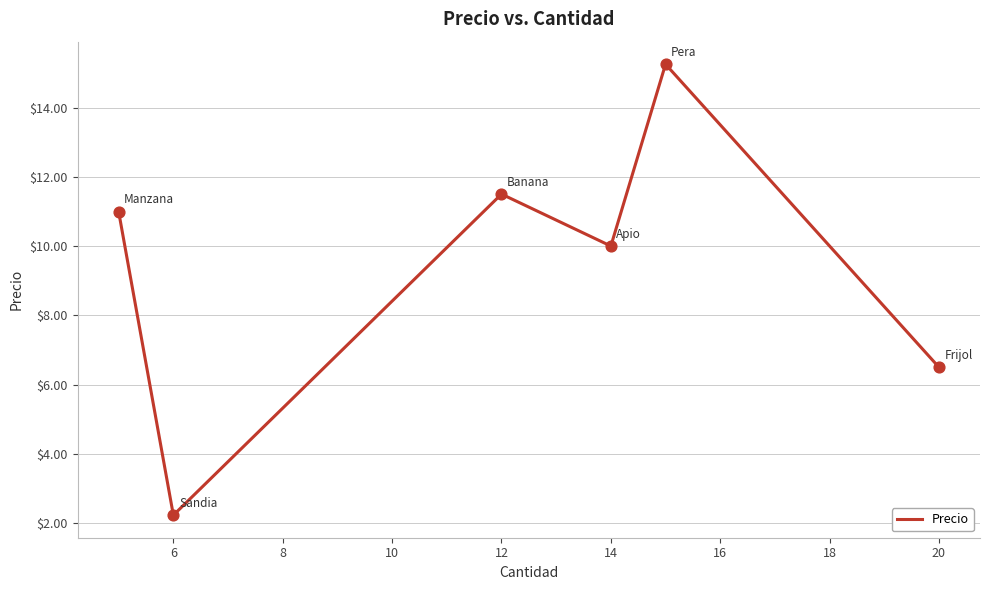

What is the smallest value displayed?

2.2